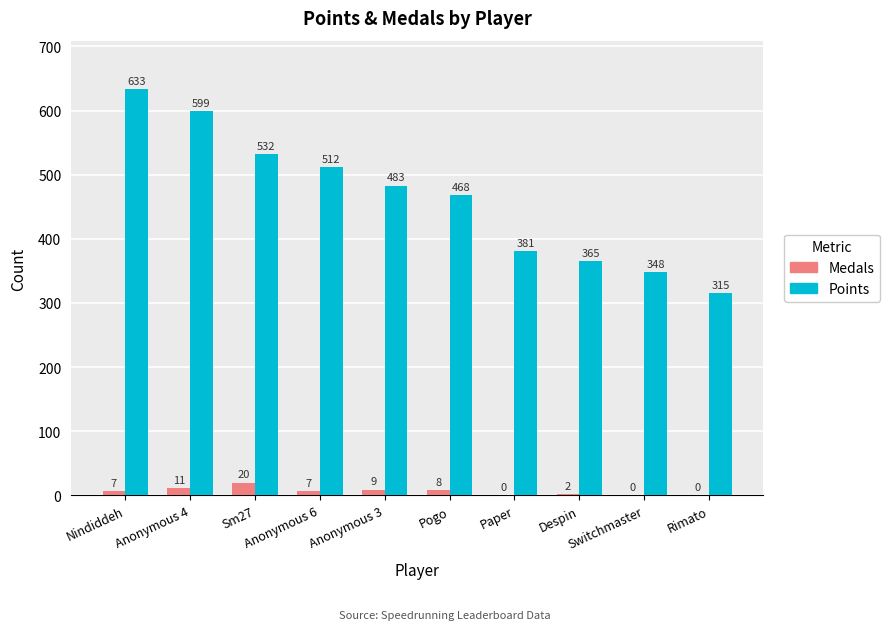

What is the sum of all Medals values?

64